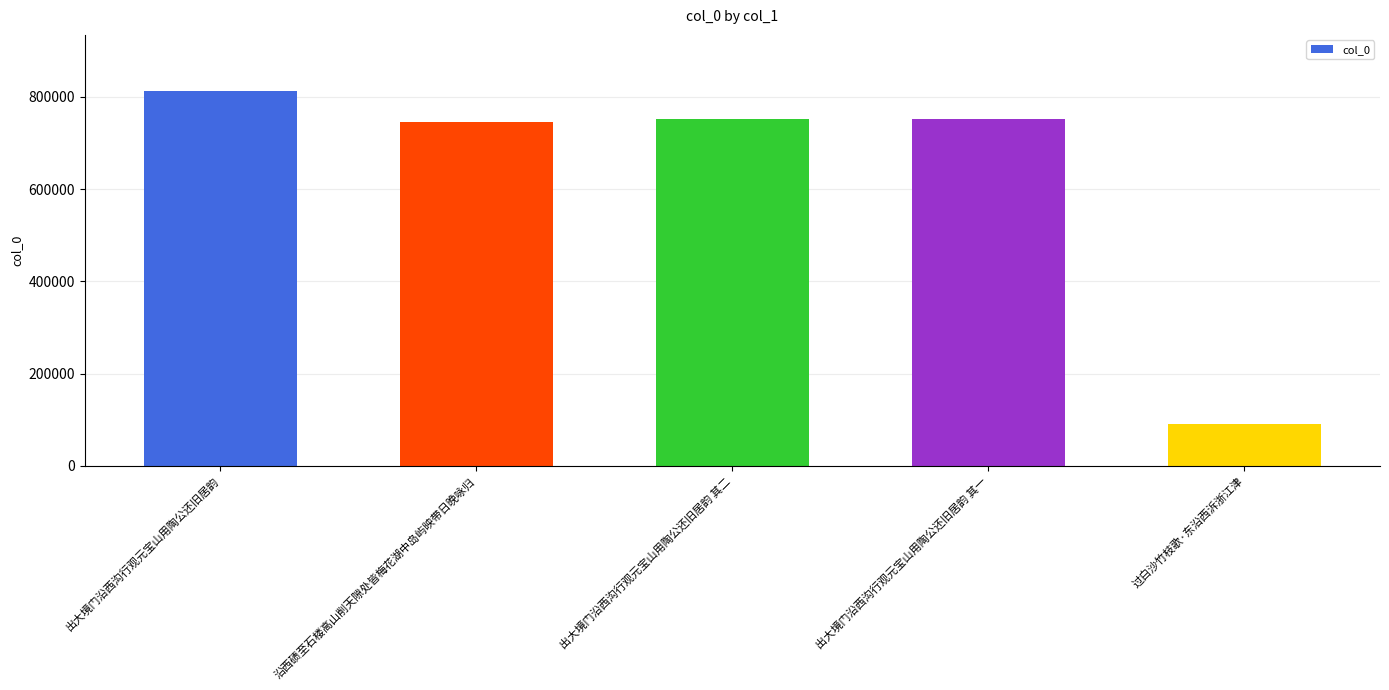

What is the change in value from 出大境门沿西沟行观元宝山用陶公还旧居韵 to 出大境门沿西沟行观元宝山用陶公还旧居韵 其一?

-60151